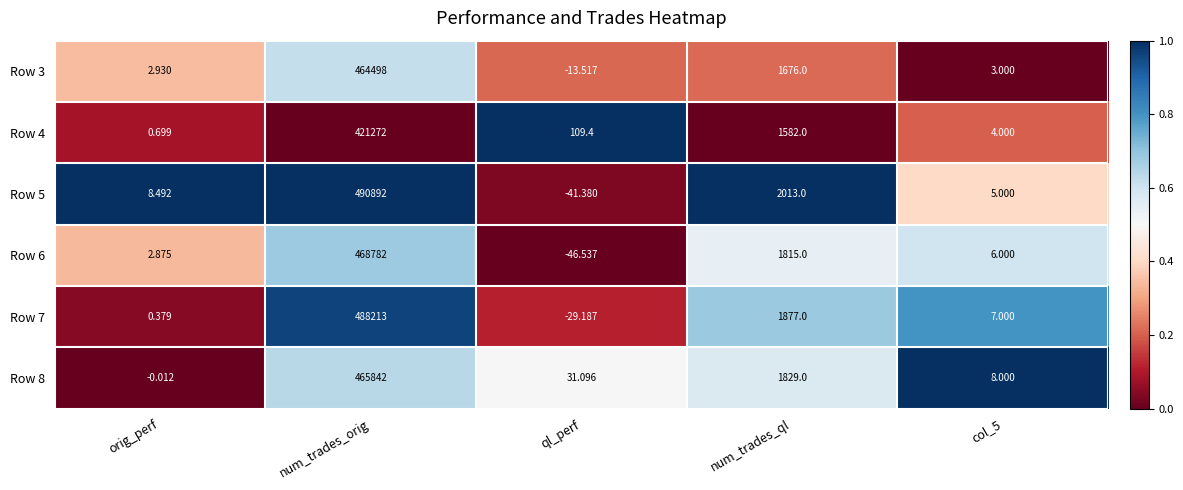

Where is Row 6 nearest to the value 234367?

num_trades_ql